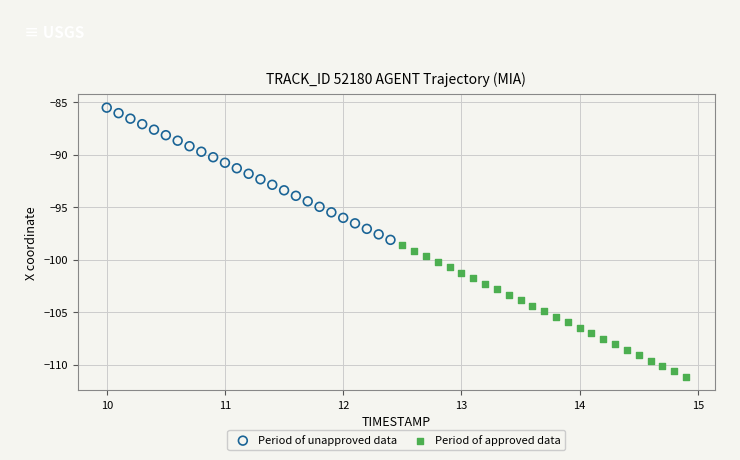

Which series reaches the minimum Y coordinate?

Period of approved data